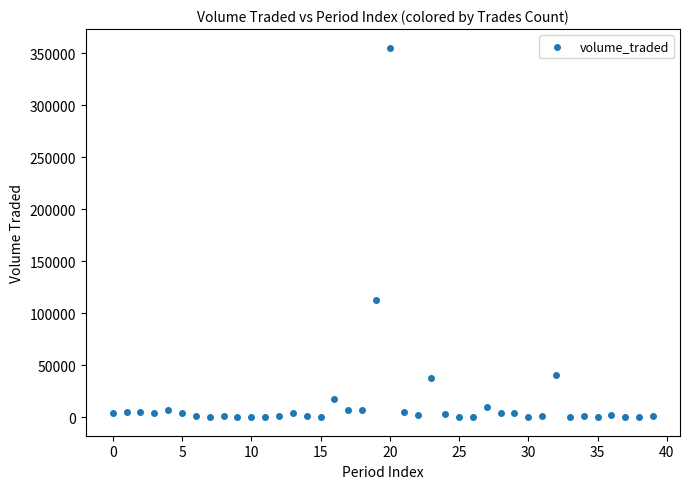

What Y value in the scatter plot is closest to 177820?

112749.6